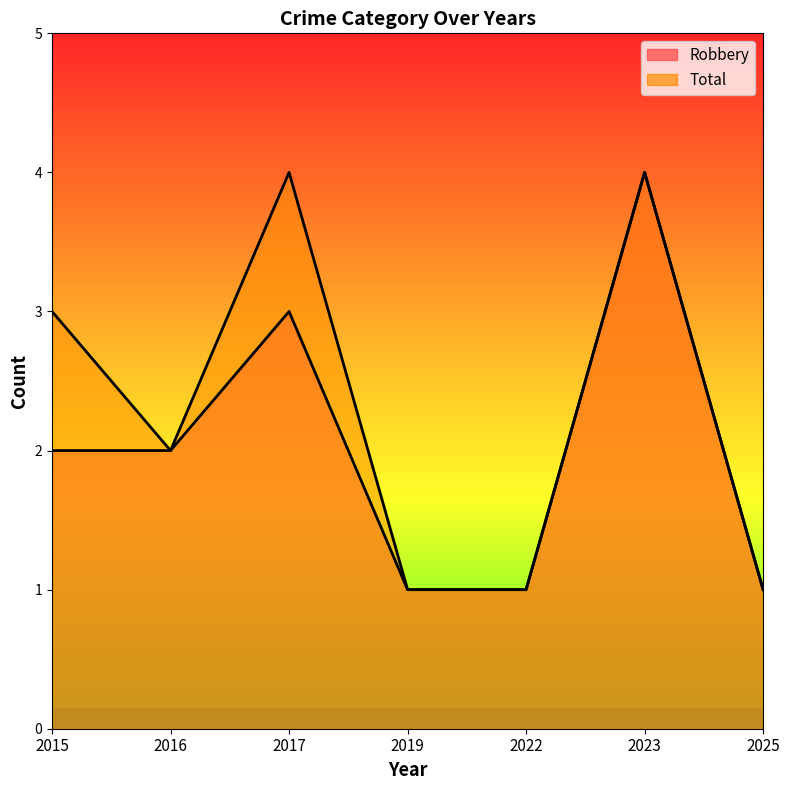

Which series has the largest total across all categories?

Total